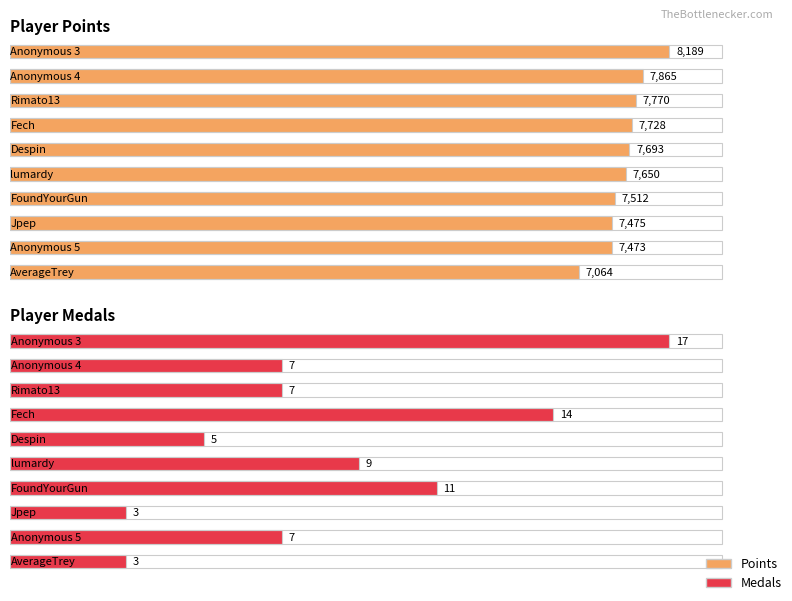

Reading left to right, list all the values displayed in this chart.

Points: 8189	7865	7770	7728	7693	7650	7512	7475	7473	7064
Medals: 17	7	7	14	5	9	11	3	7	3